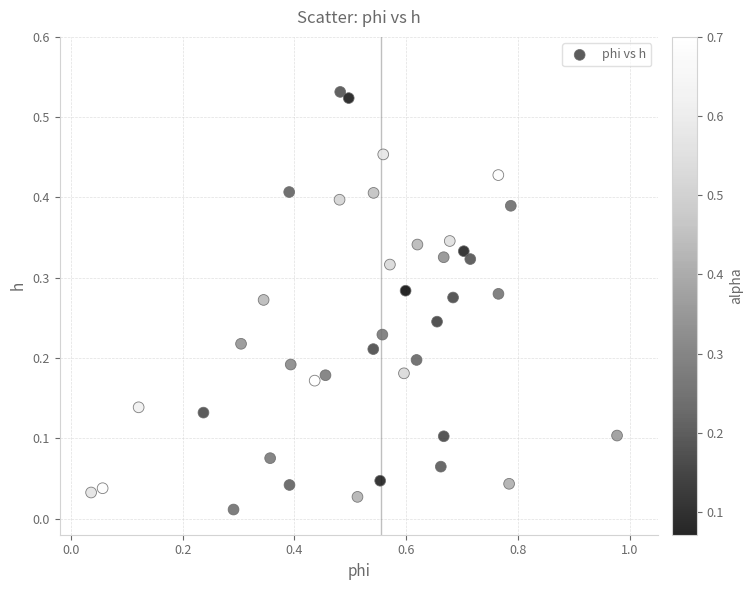

What is the range of X values (max minus min)?

0.9